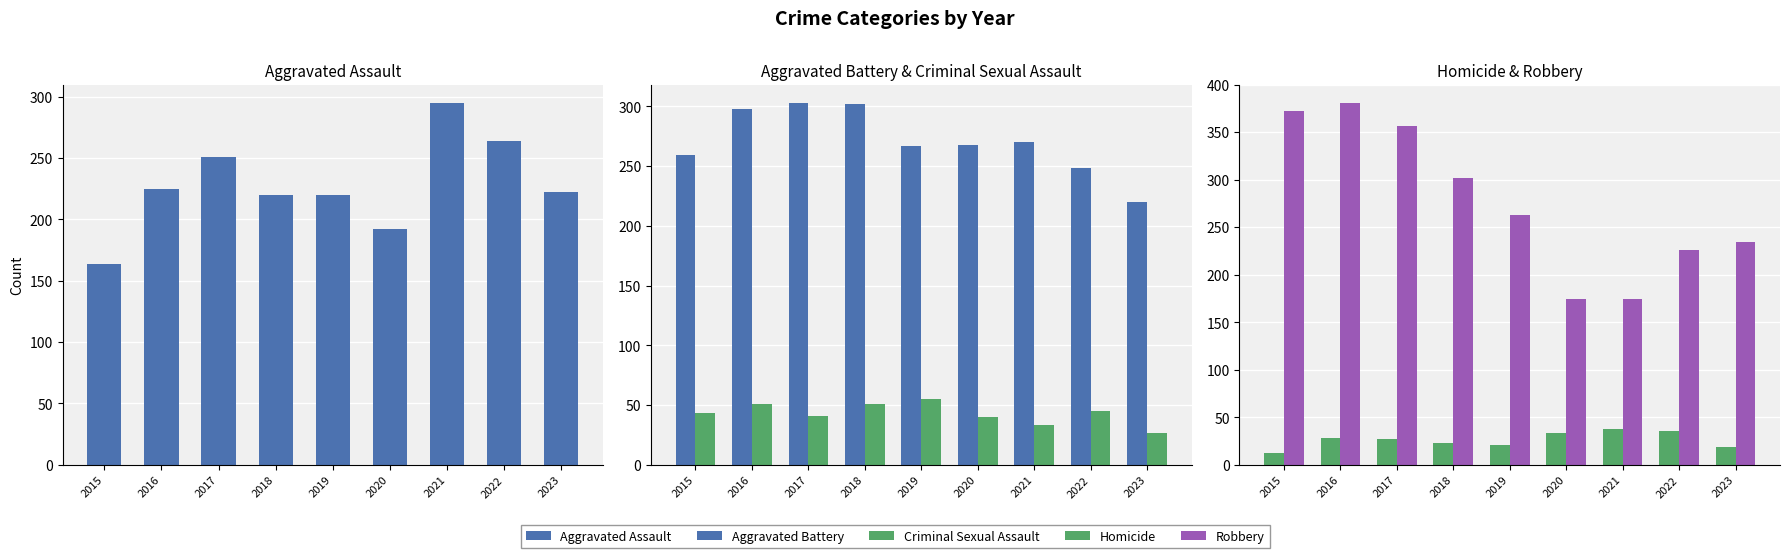

Between 2021 and 2017, which is larger?

2021